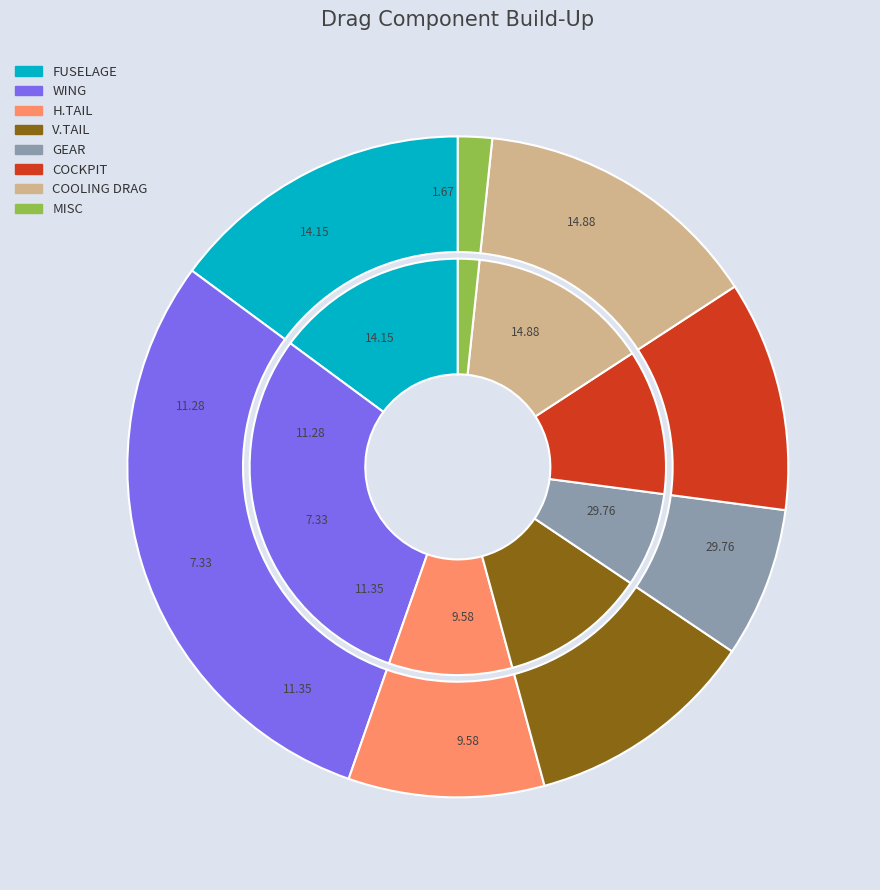

To the nearest percent, what portion does WING represent?

30%